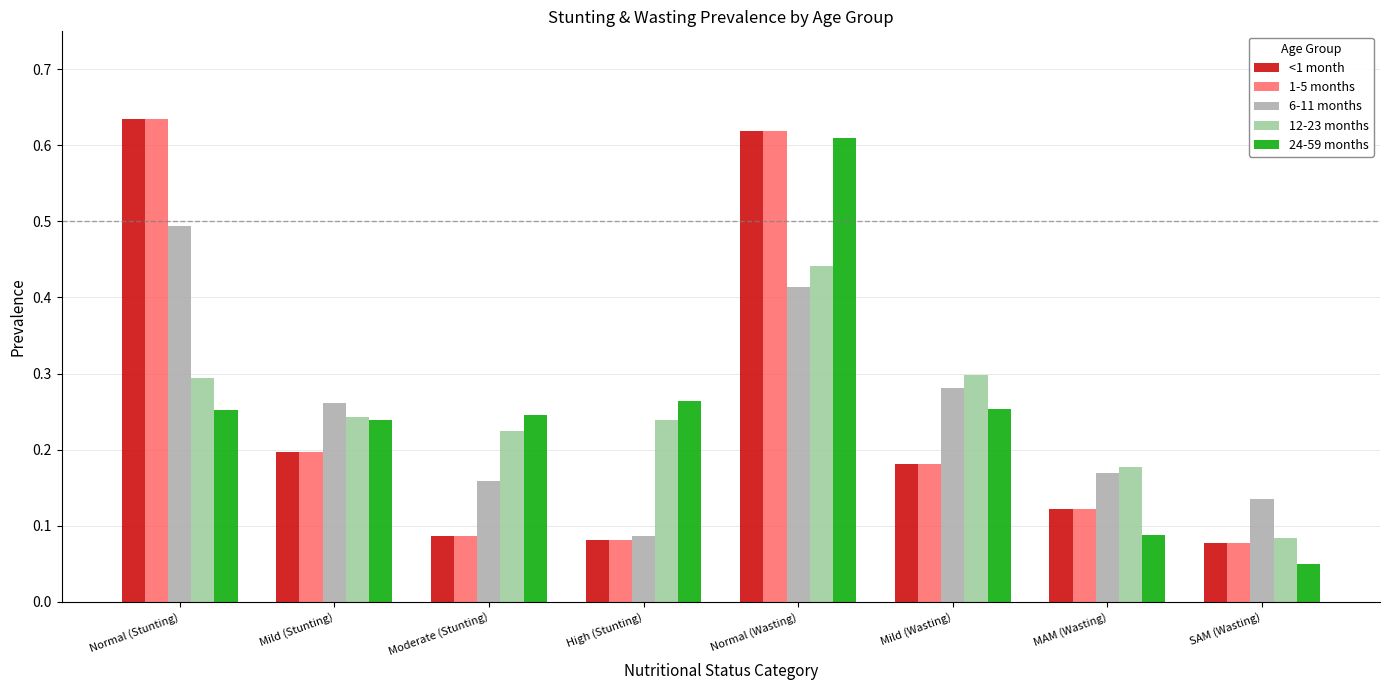

What is the label of the 1st bar from the right?

SAM (Wasting)